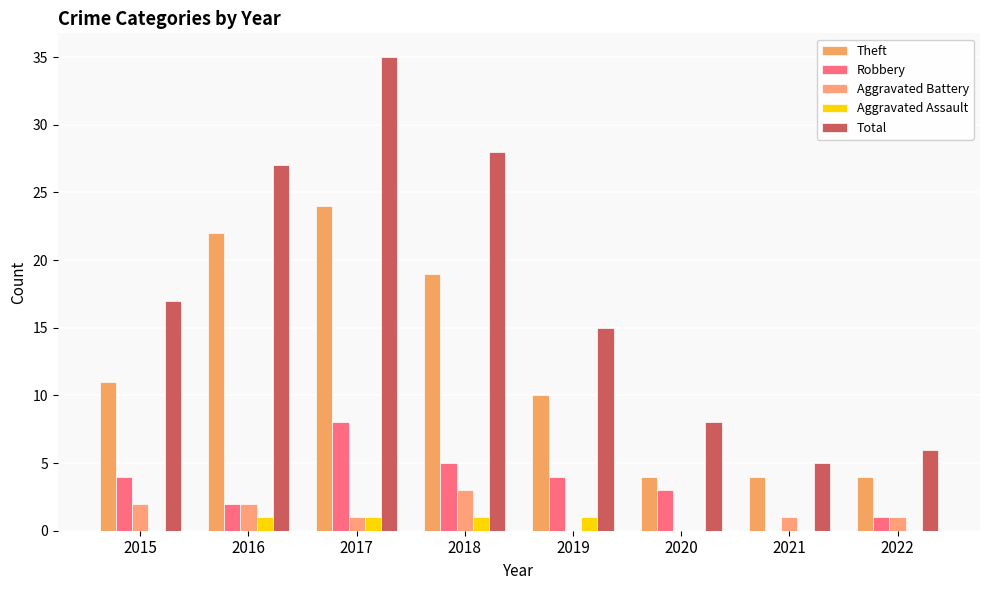

How many groups of bars are there?

8